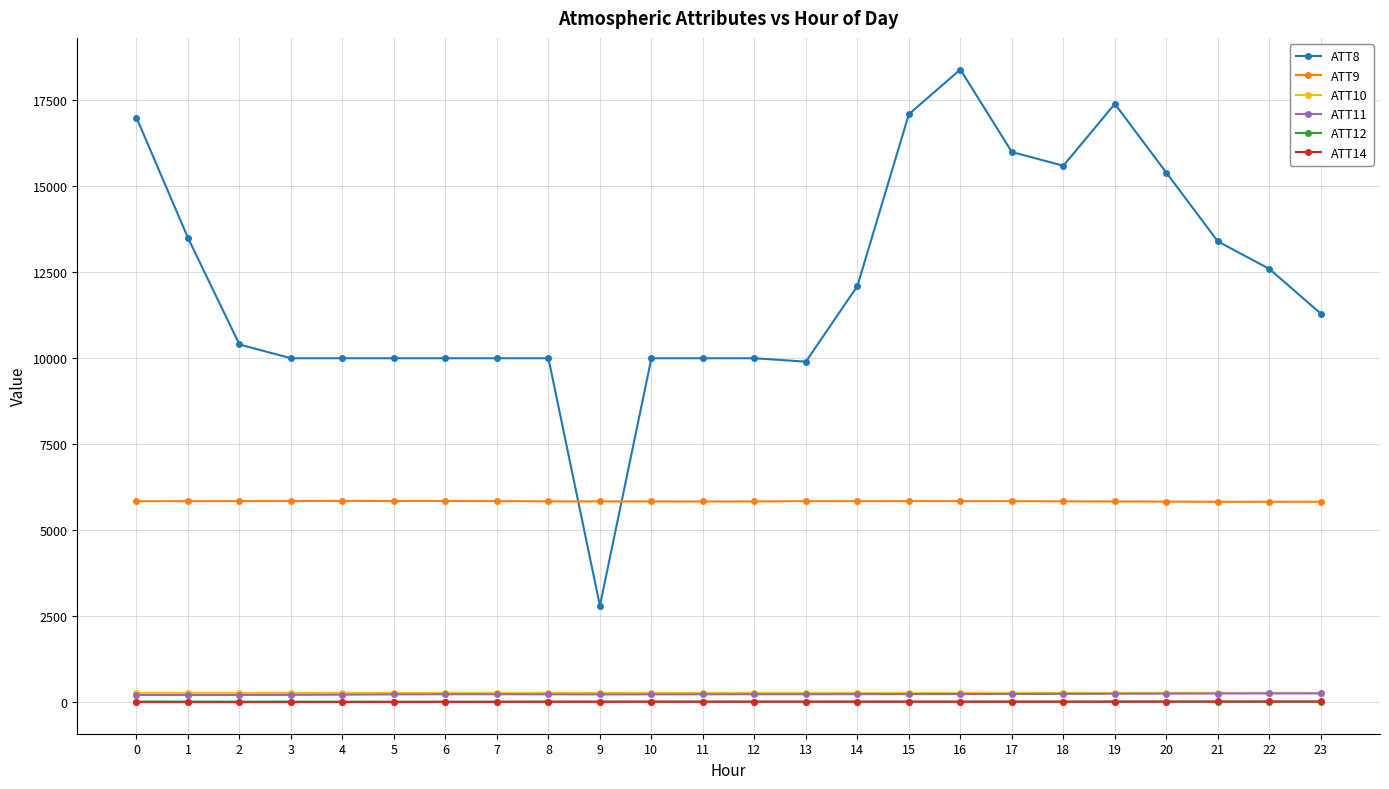

True or false: ATT10 has more than 0 interior local peaks.

True